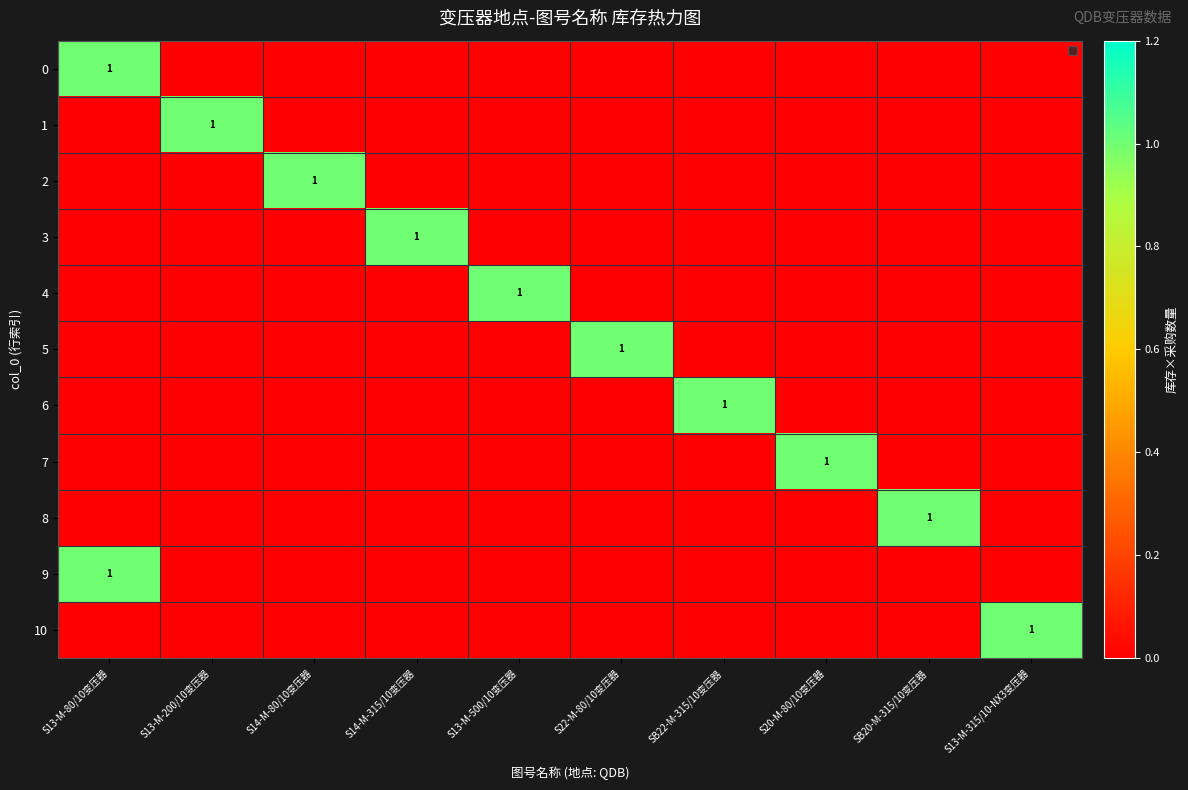

The 9 series shows 1 at S13-M-80/10变压器. True or false?

True